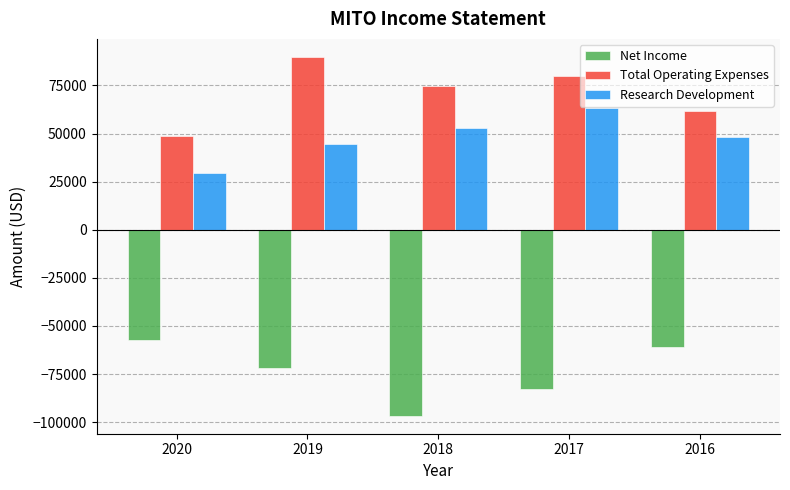

What is the highest value of the Net Income series?

-57500